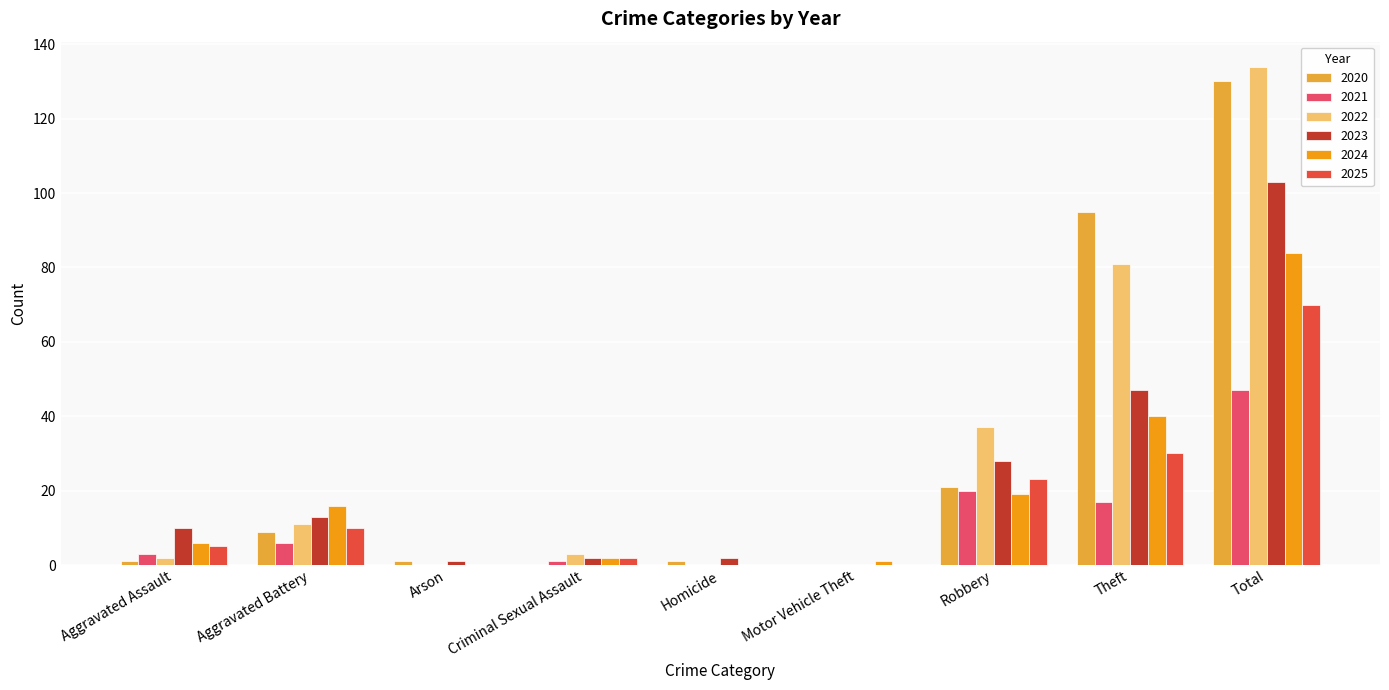

At which category is the sum across all series the highest?

Total